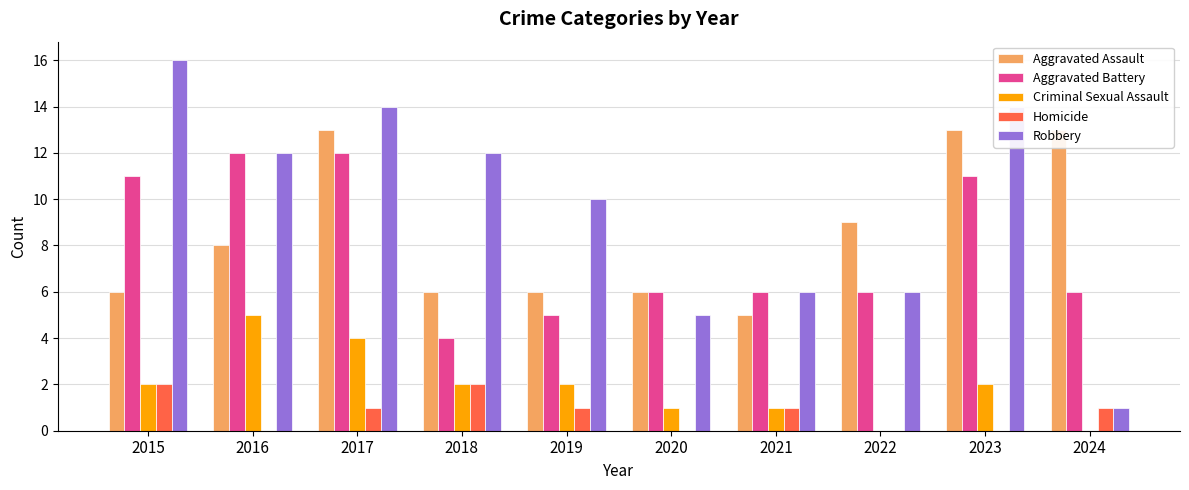

Which category has the lowest value in the Criminal Sexual Assault series?

2022